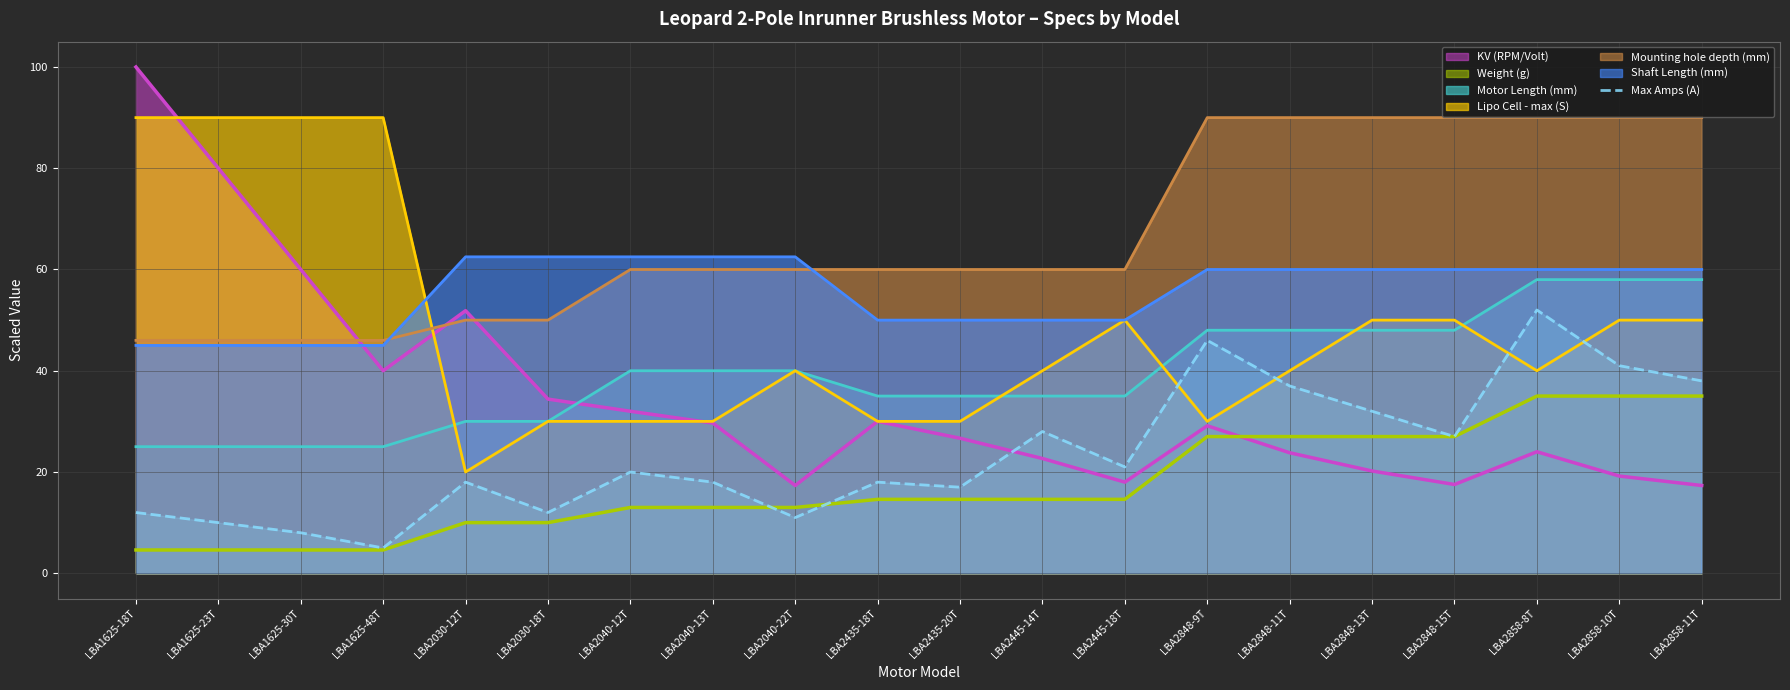

At which category does the chart reach its peak across all series?

LBA1625-18T